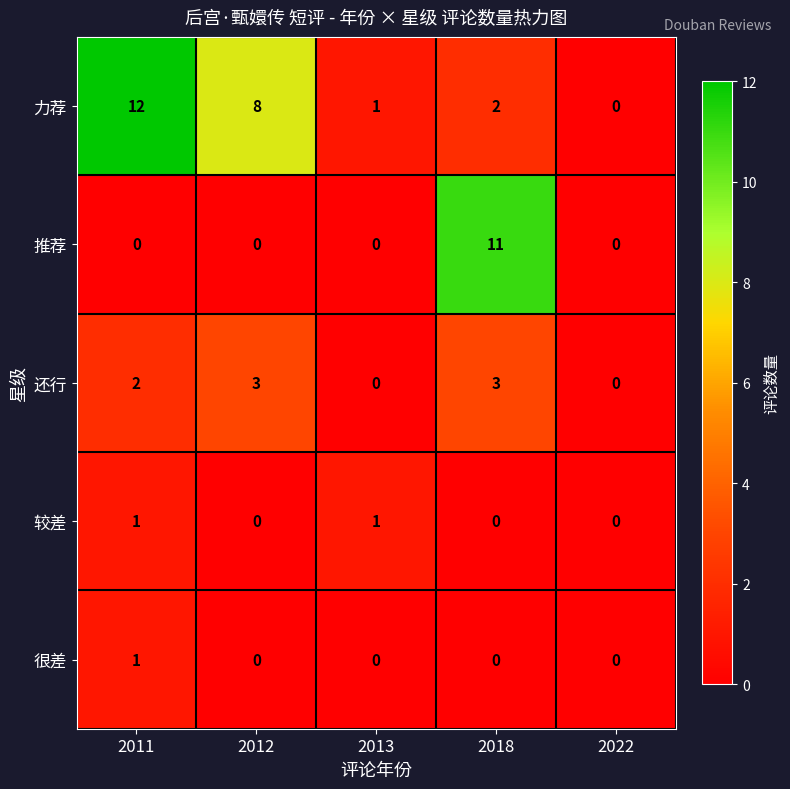

Reading left to right, what are all the values shown in this chart?

力荐: 2011=12	2012=8	2013=1	2018=2	2022=0
推荐: 2011=0	2012=0	2013=0	2018=11	2022=0
还行: 2011=2	2012=3	2013=0	2018=3	2022=0
较差: 2011=1	2012=0	2013=1	2018=0	2022=0
很差: 2011=1	2012=0	2013=0	2018=0	2022=0